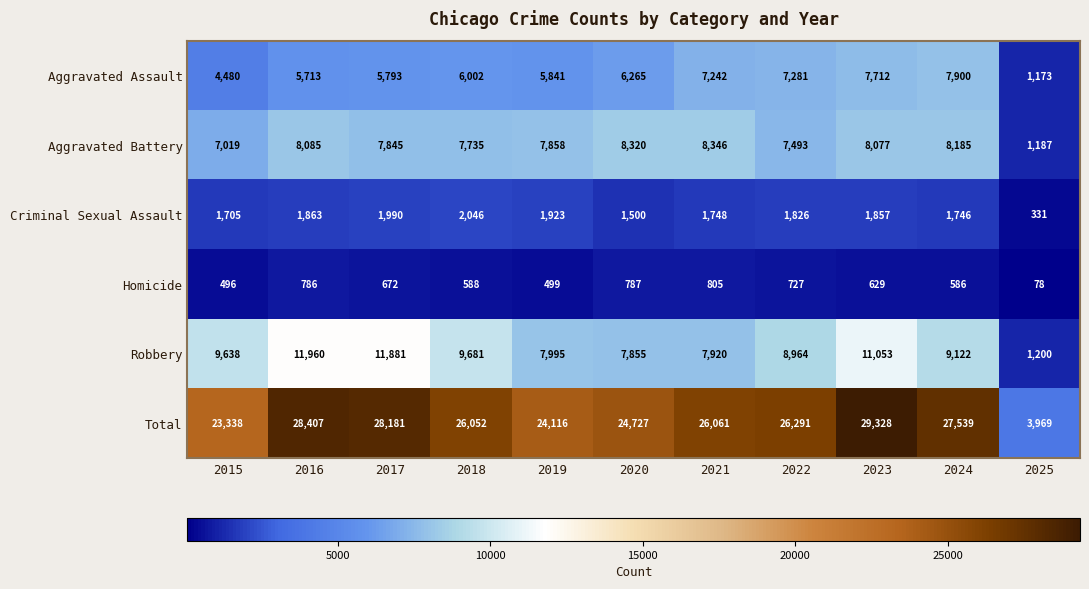

What is the difference between the highest and lowest values at 2021?

25256